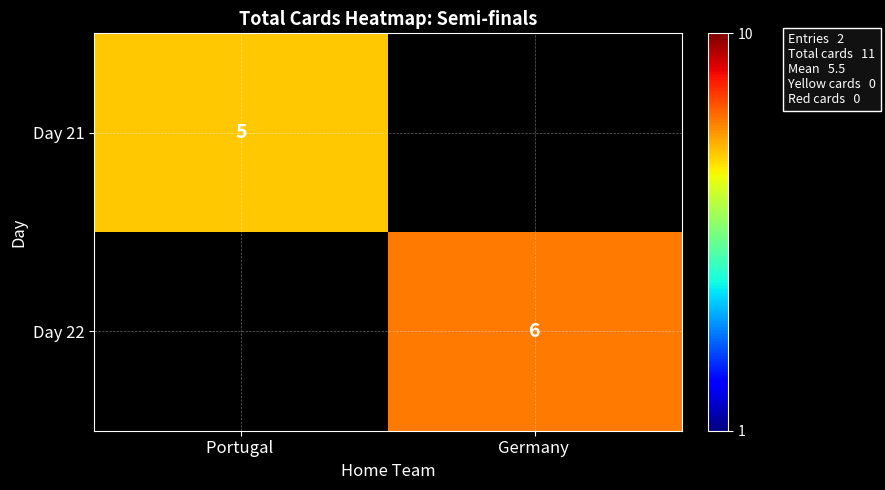

The value of Day 22 at Germany  is 6. True or false?

True